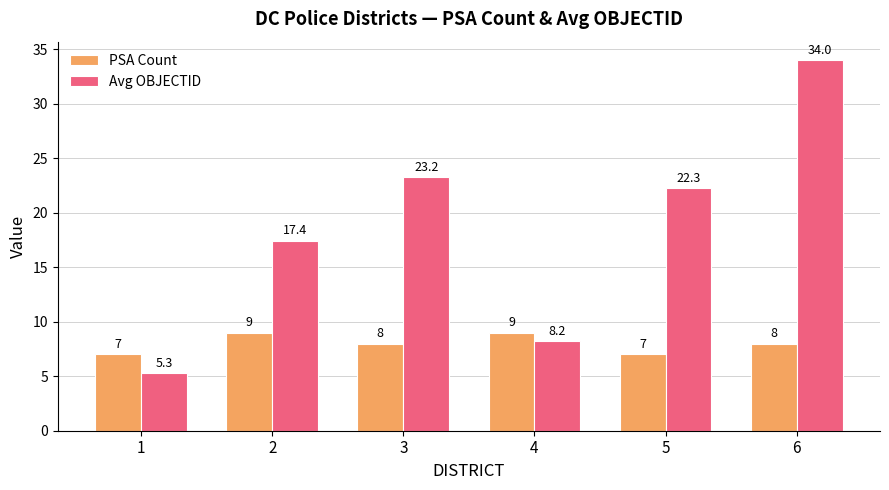

Where does the PSA Count series first go above 8?

2